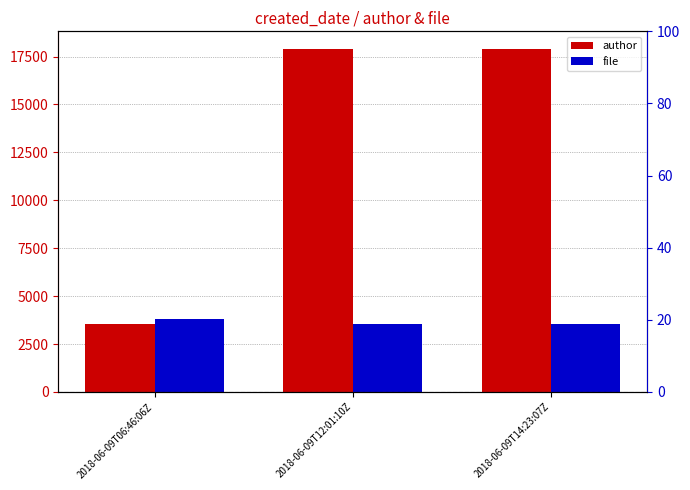

Rank the series at 2018-06-09T06:46:06Z from highest to lowest value.

file, author